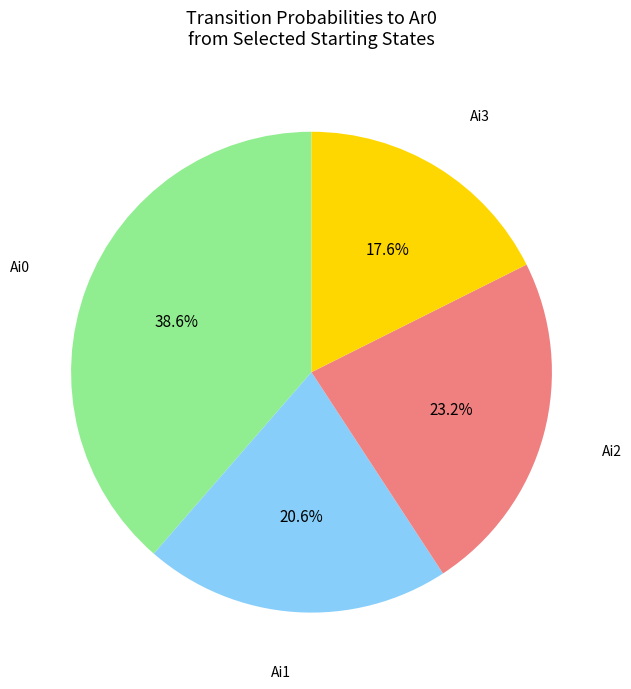

Is there a majority slice in this chart?

No